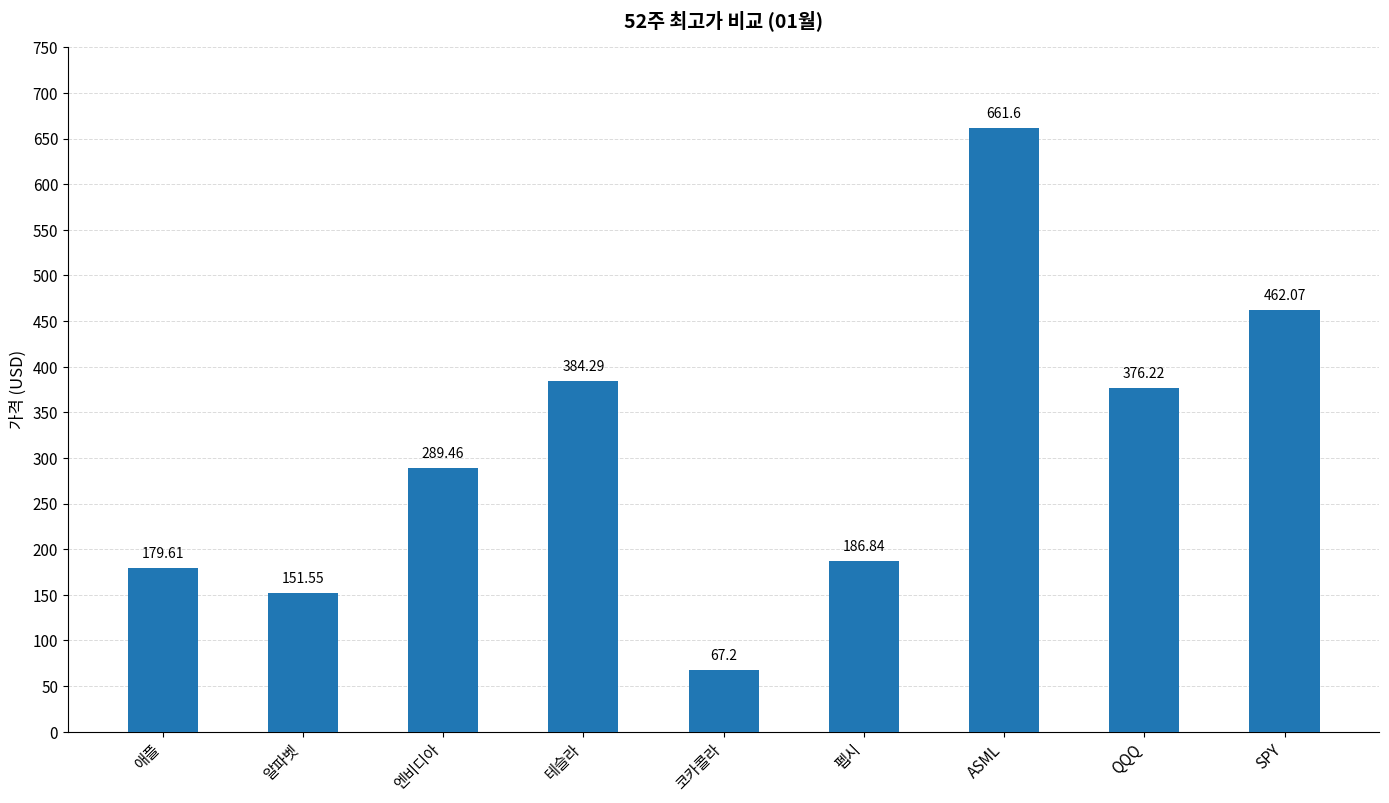

Which has a higher value, 코카콜라 or 테슬라?

테슬라